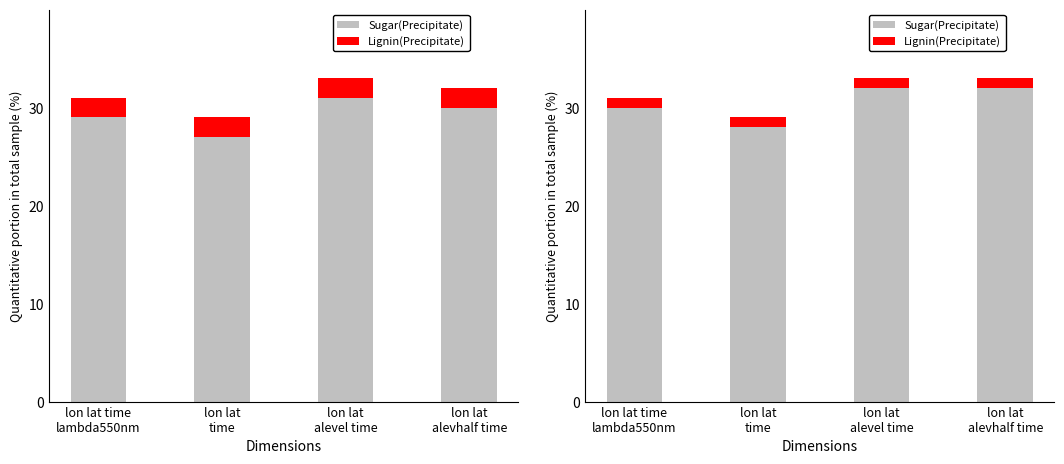

What is the average value of the Sugar(Precipitate) series?

30